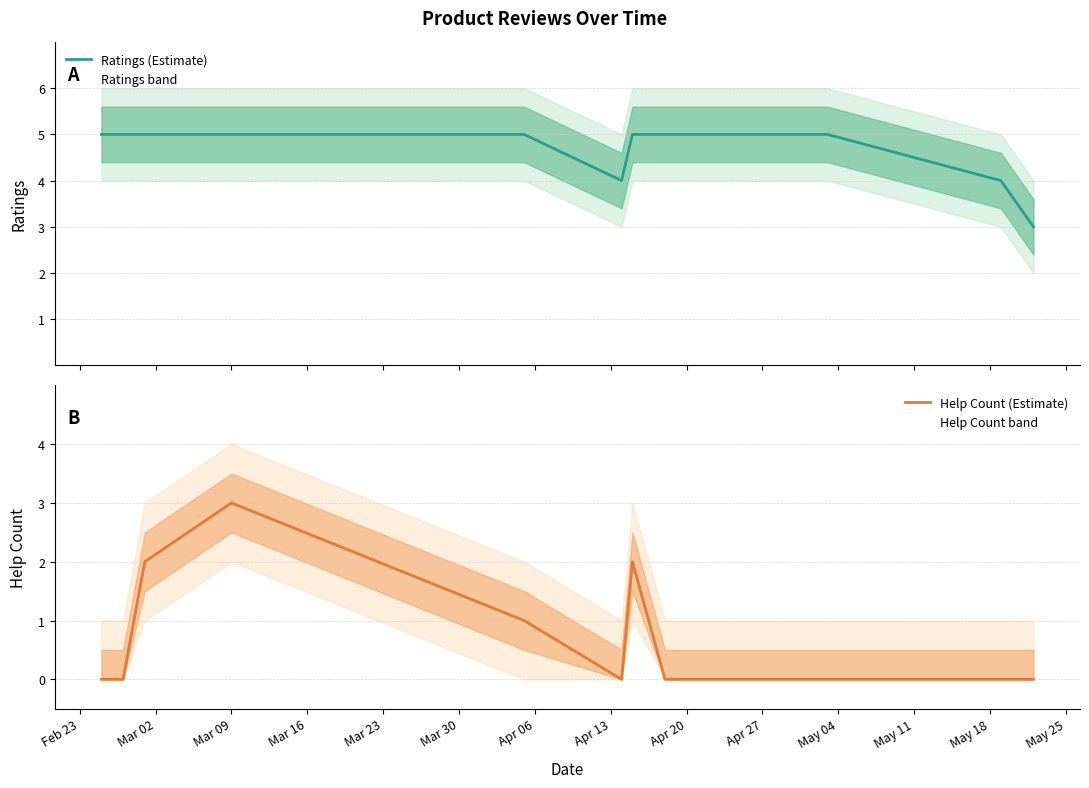

True or false: Help Count (Estimate) has more than 1 points higher than both neighbors.

True